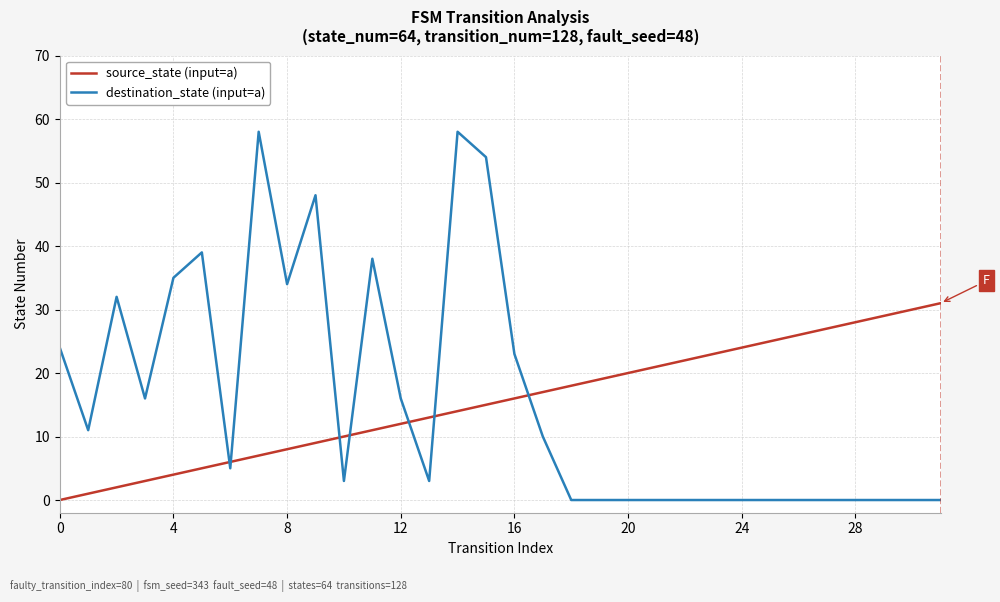

What is the difference between the maximum and minimum values in the destination_state (input=a) series?

58